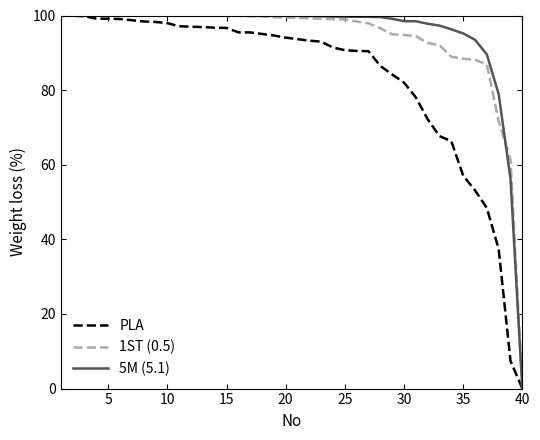

What is the maximum value shown in the chart?

100.0